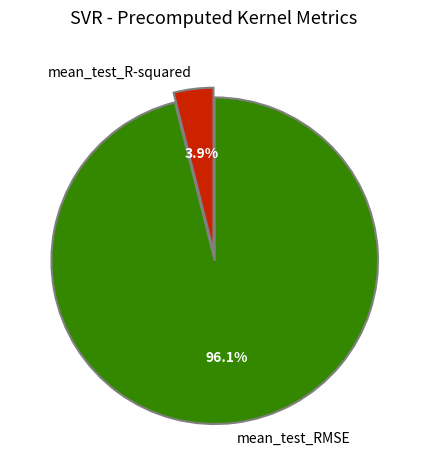

To the nearest percent, what portion does mean_test_RMSE represent?

96%